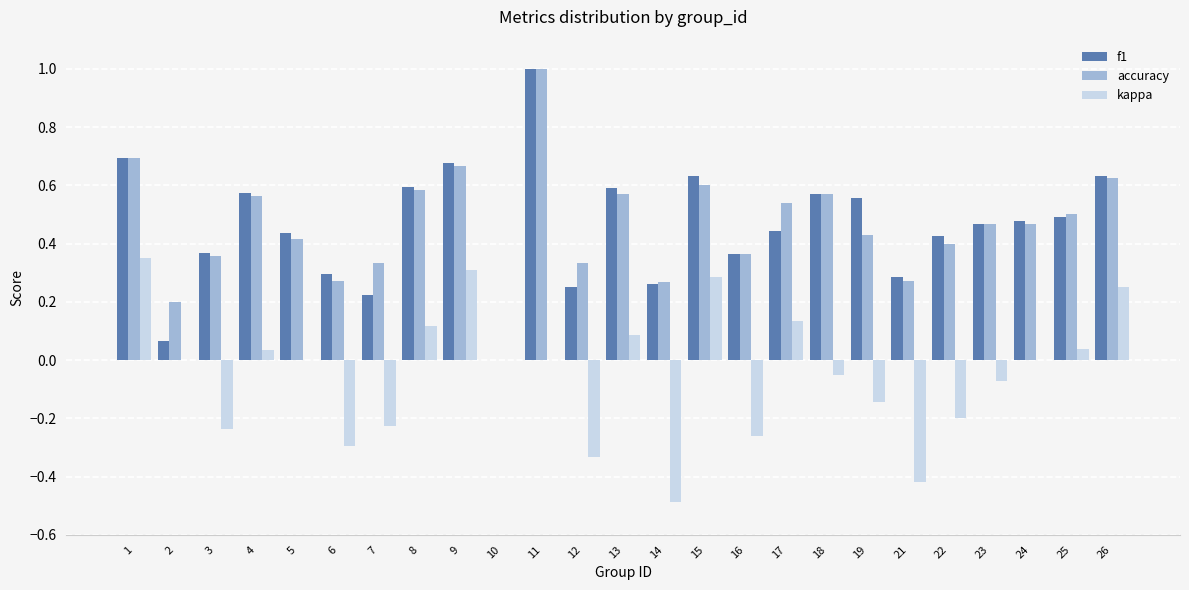

What is the maximum value for accuracy?

1.0